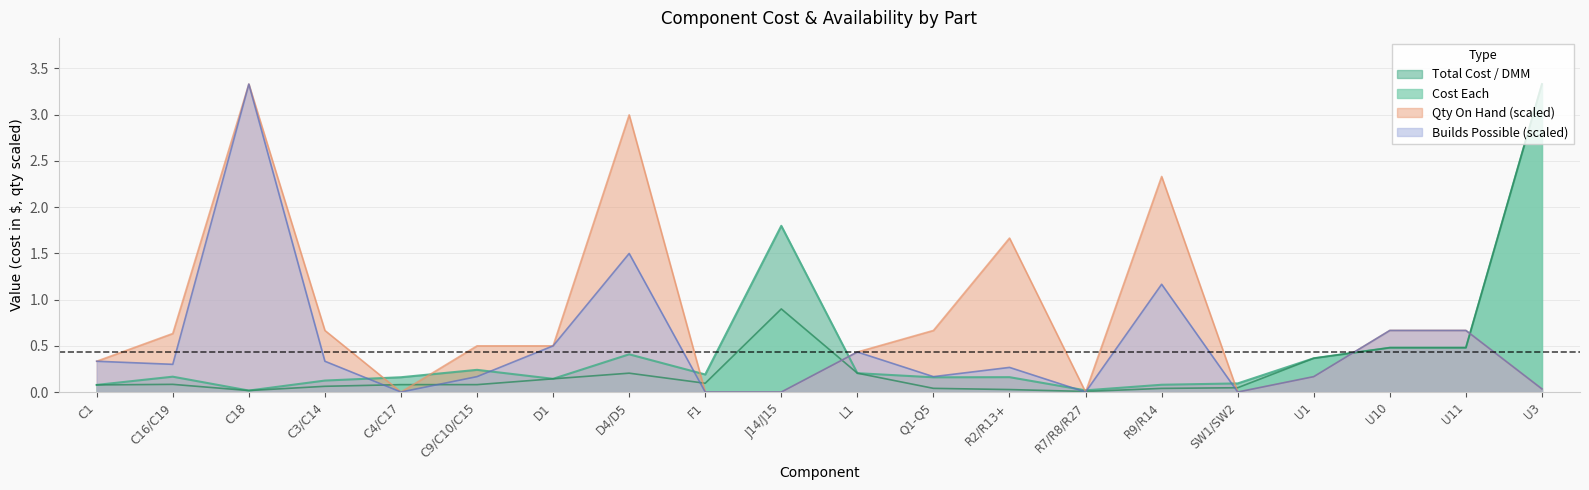

What position from the right is D1?

14